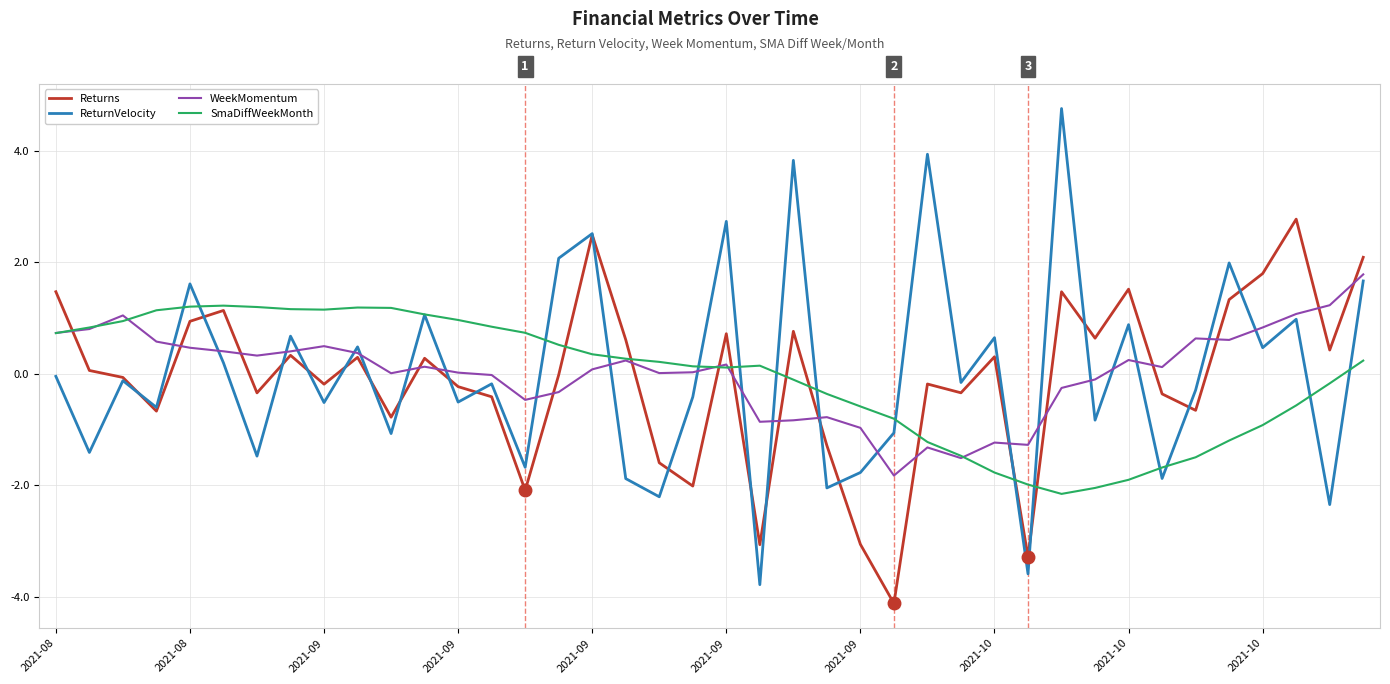

What is the maximum value for Returns?

2.8